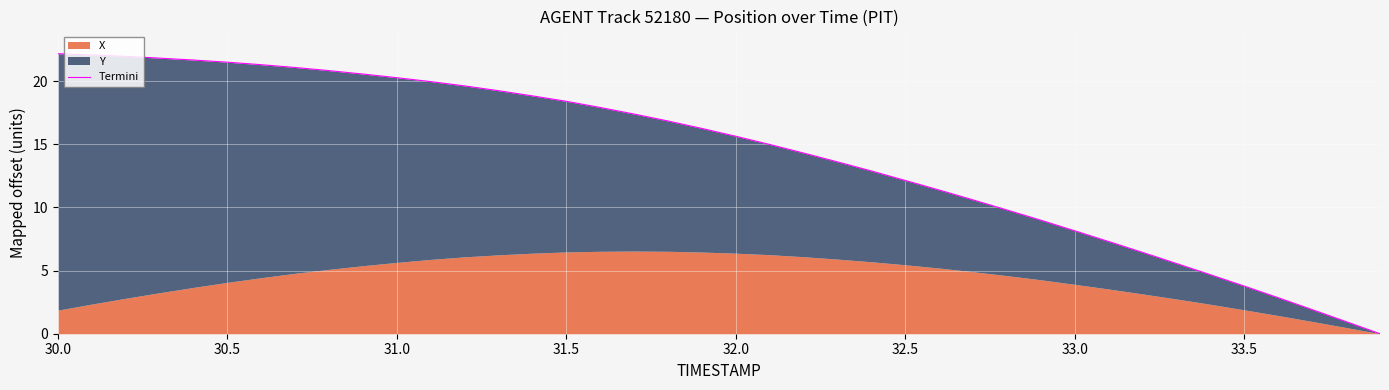

Count the number of values greater than 16.

20